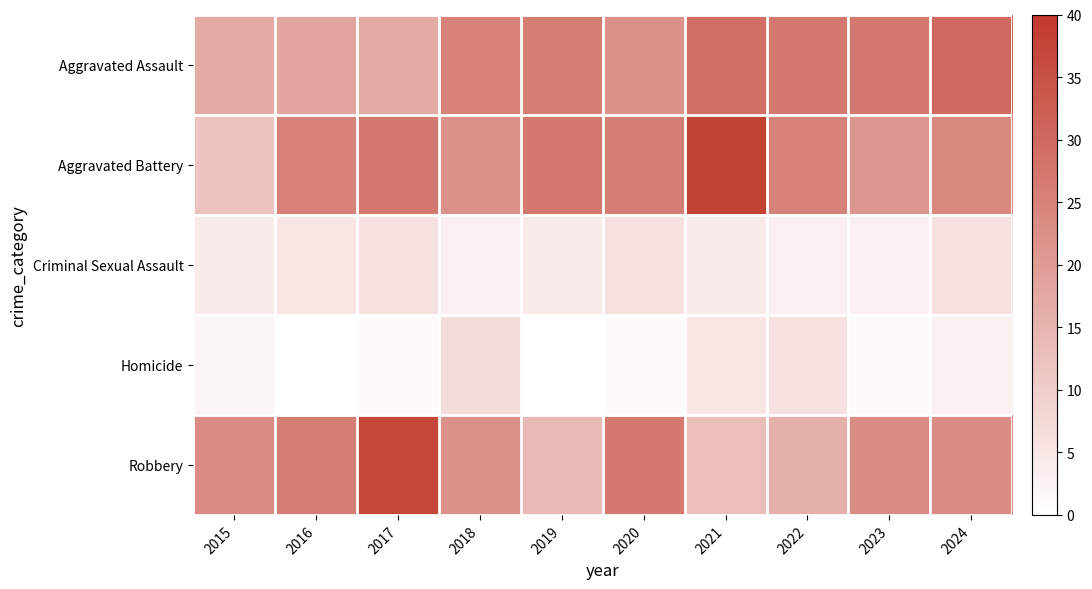

Count the number of categories in the chart.

10